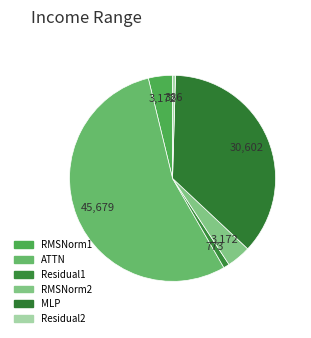

Between ATTN and Residual2, which is larger?

ATTN